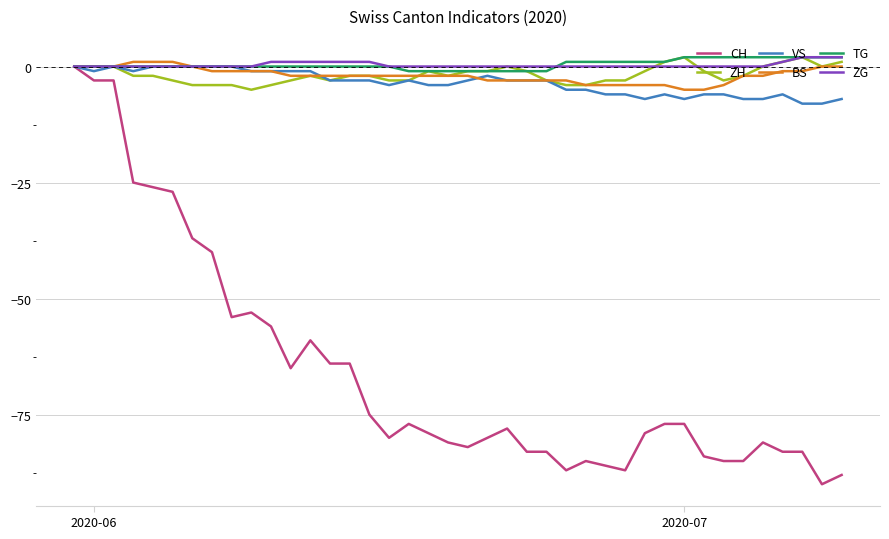

Which series has the widest spread of values?

CH